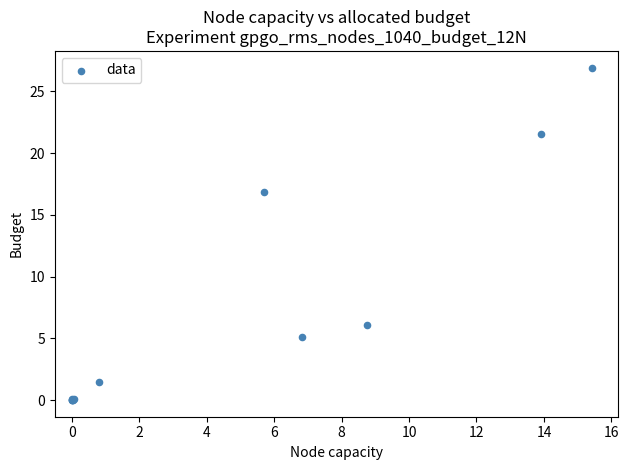

What Y value in the scatter plot is closest to 13?

16.9